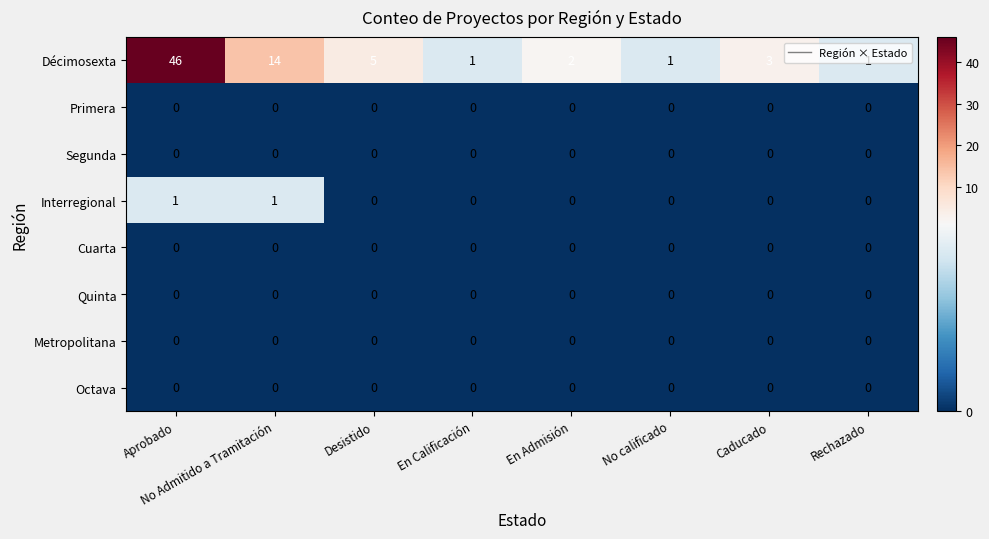

Which category has the highest value across all series?

Aprobado